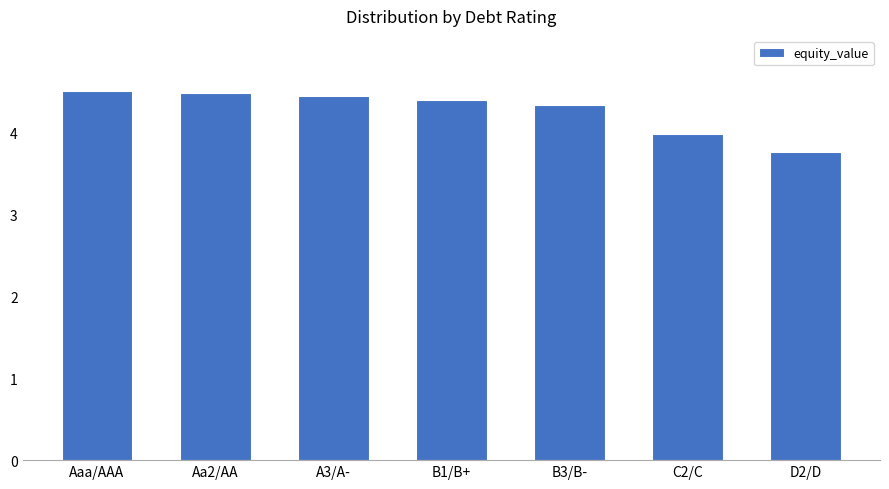

What is the value of the 2nd bar from the left?

4.5